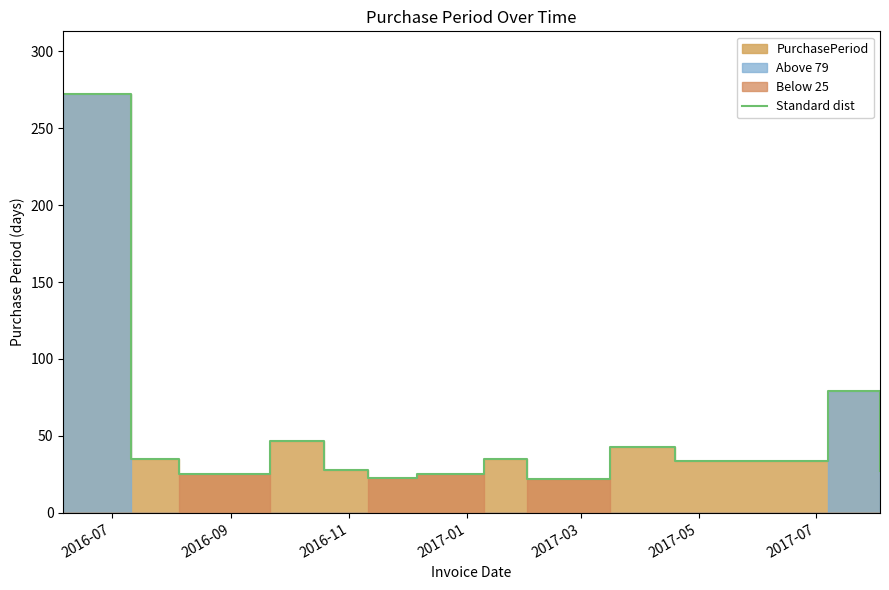

Which category has the highest value across all series?

2016-07